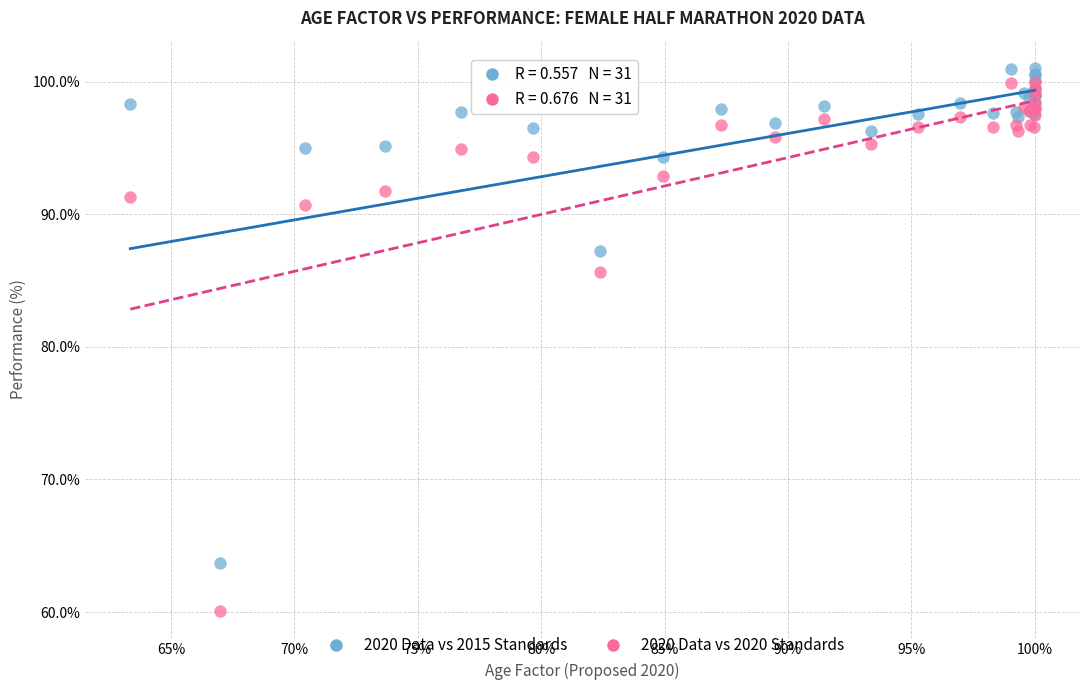

Across all series, what Y value is closest to 80?

85.7